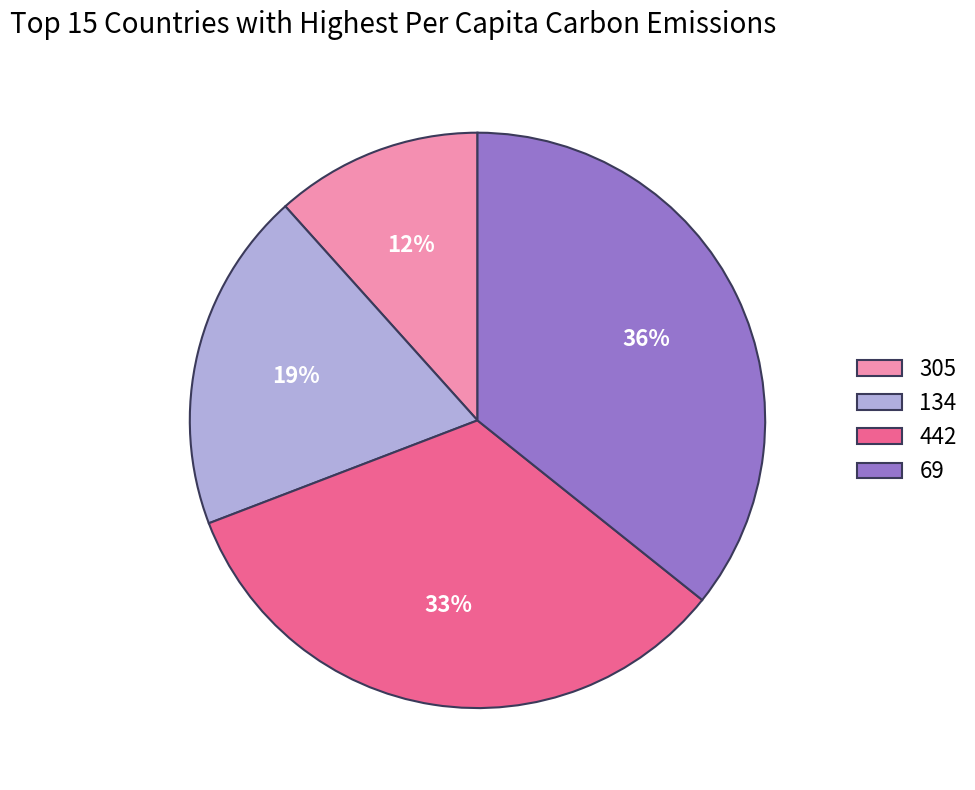

To the nearest percent, what percentage of the pie is 305?

12%